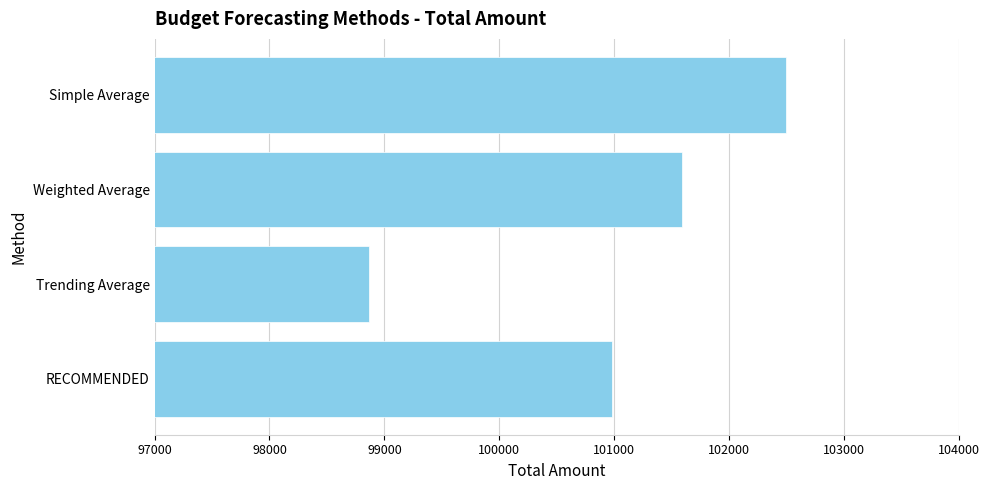

Approximately how many times larger is the value at Trending Average compared to Weighted Average?

1.0